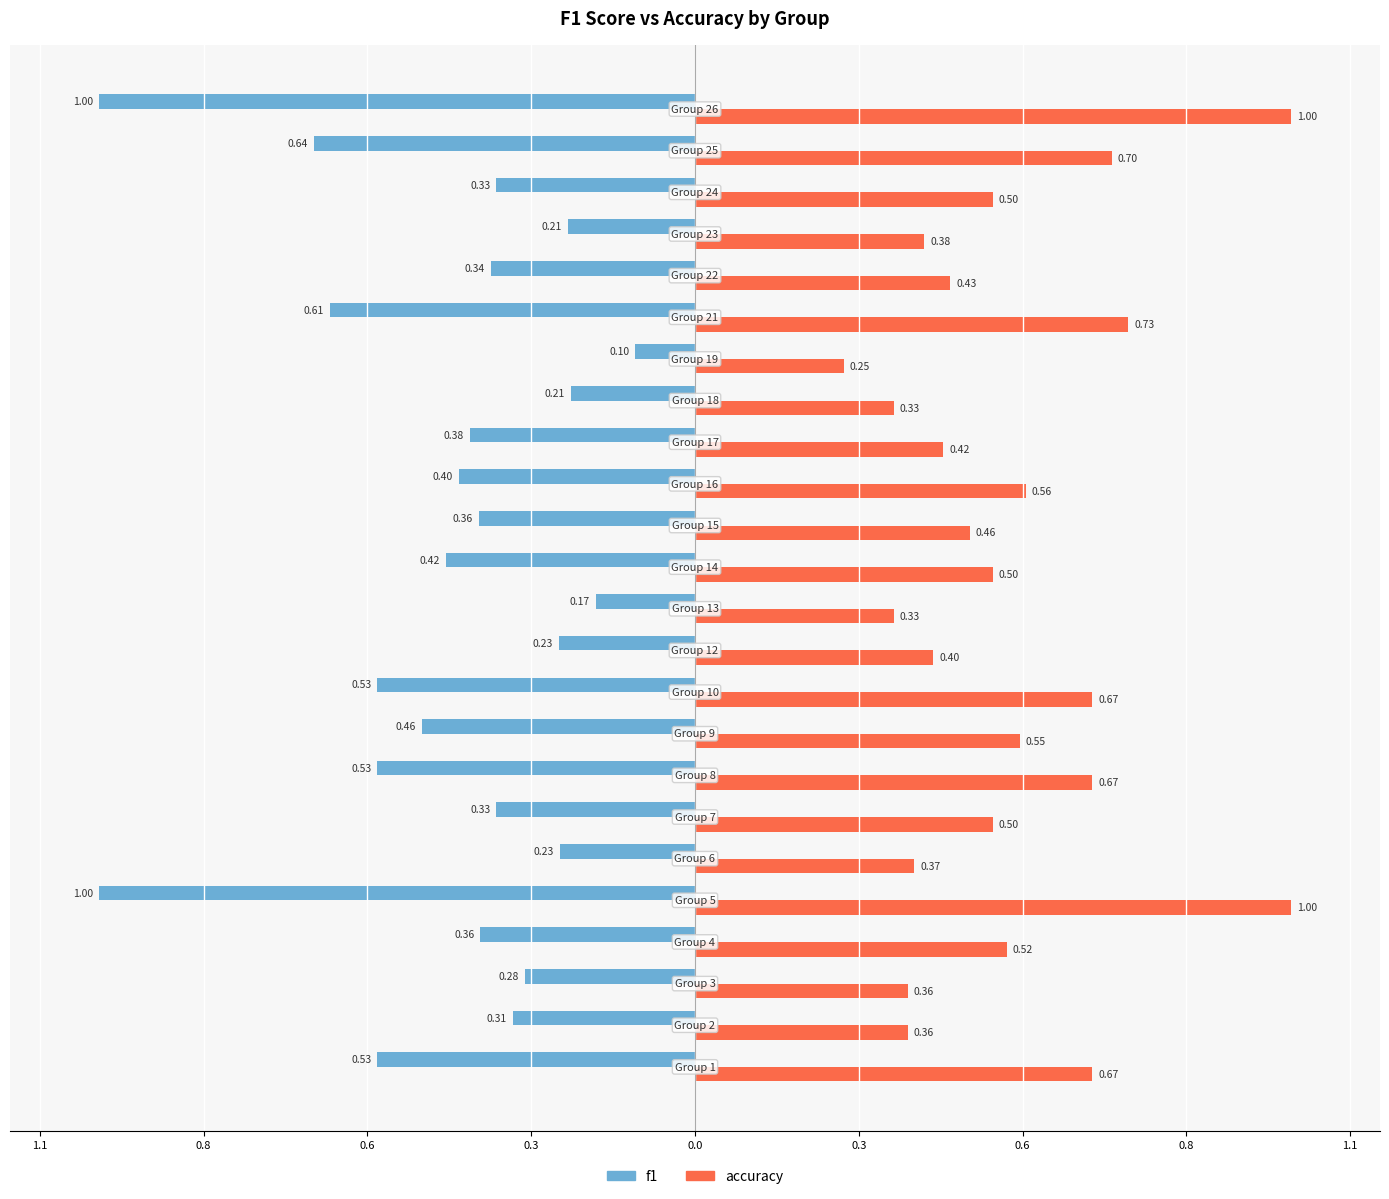

What is the difference between the maximum and minimum values in the f1 series?

0.9